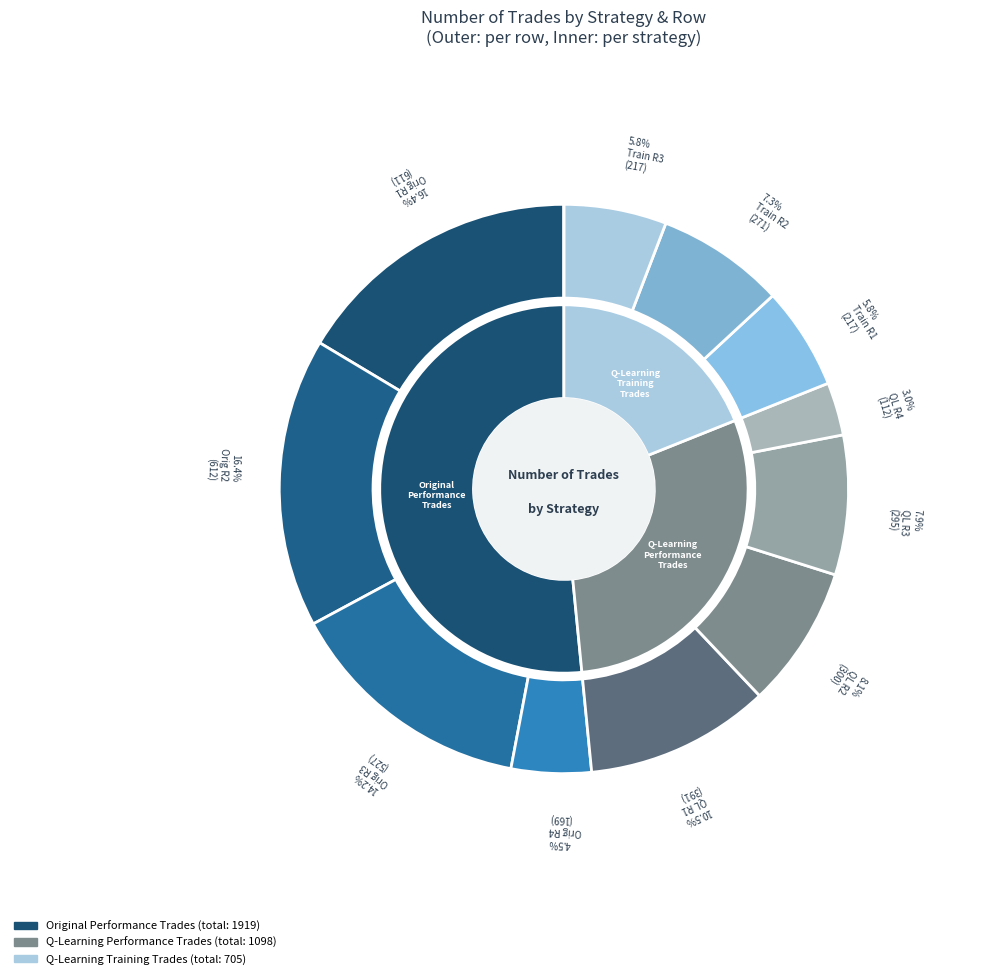

What is the largest slice in the pie chart?

612